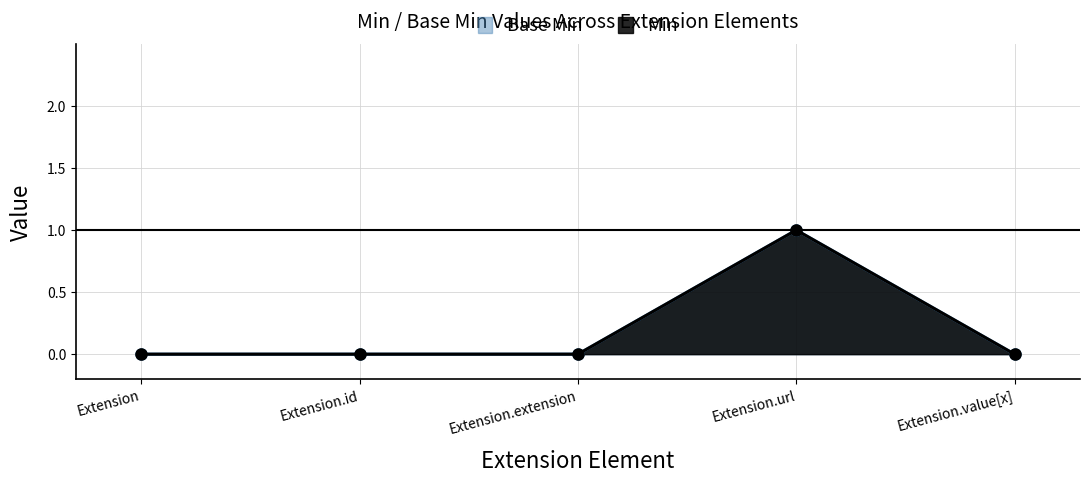

Which series has the widest spread of values?

Min